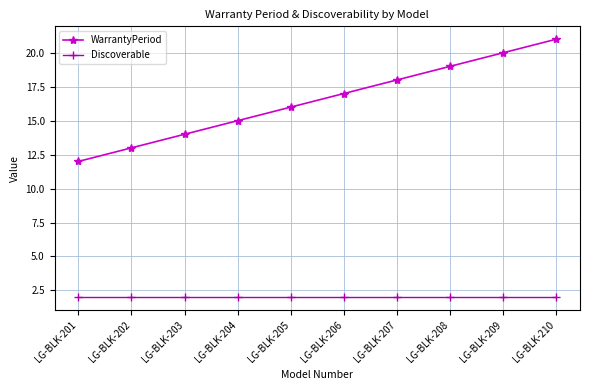

Does the chart display data point markers on the line(s)?

Yes